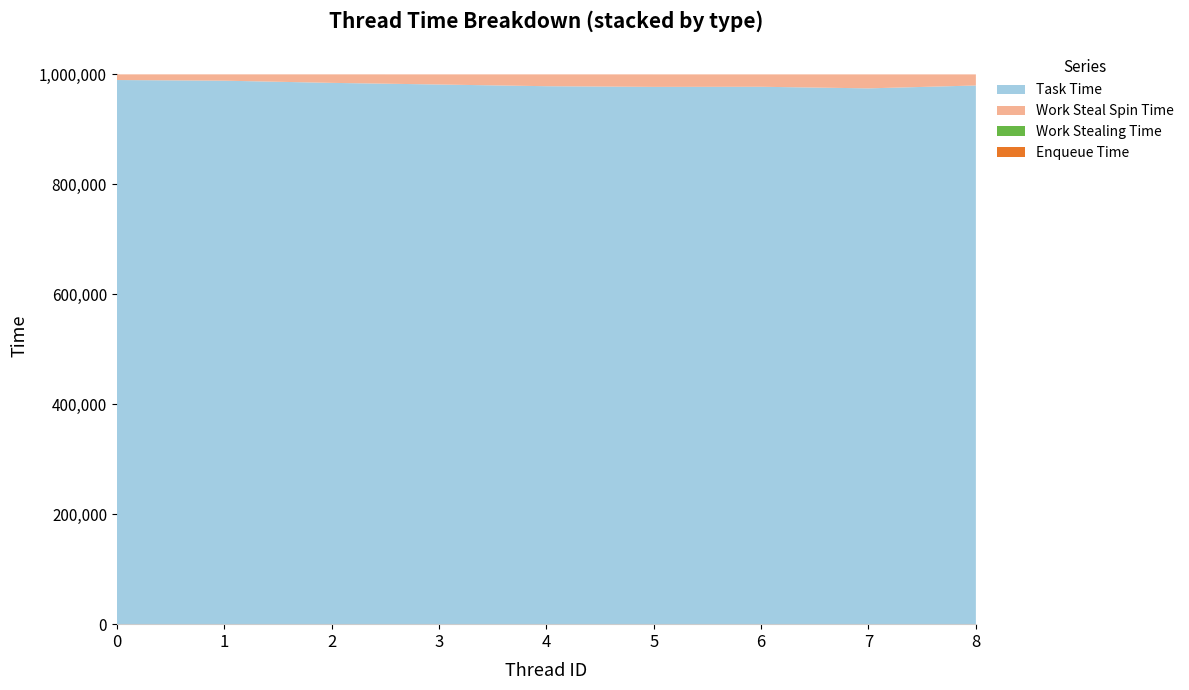

Reading right to left, extract all data points from this chart.

Task Time: 979819	974615	977502	977307	978528	981617	984605	988595	989764
Work Steal Spin Time: 20217	25420	22543	22745	21542	18448	15470	11487	10316
Work Stealing Time: 0	0	0	0	0	0	0	0	0
Enqueue Time: 0	0	0	0	0	0	0	0	0